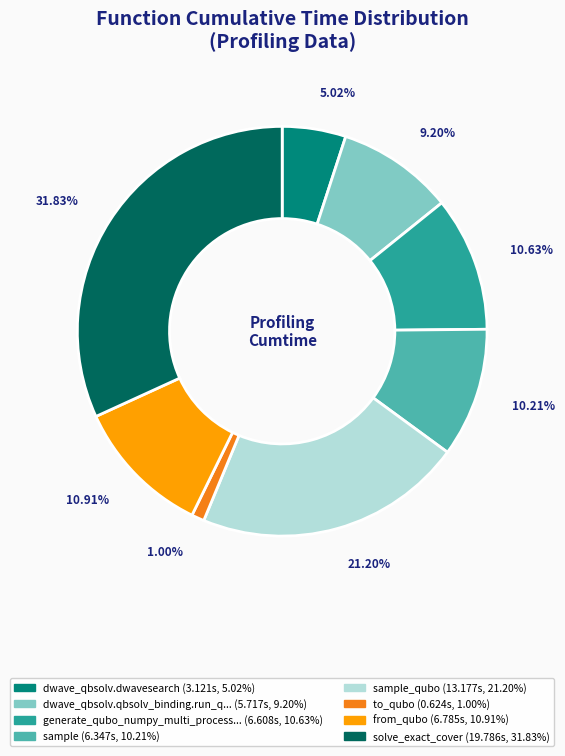

Does any single category account for the majority?

No